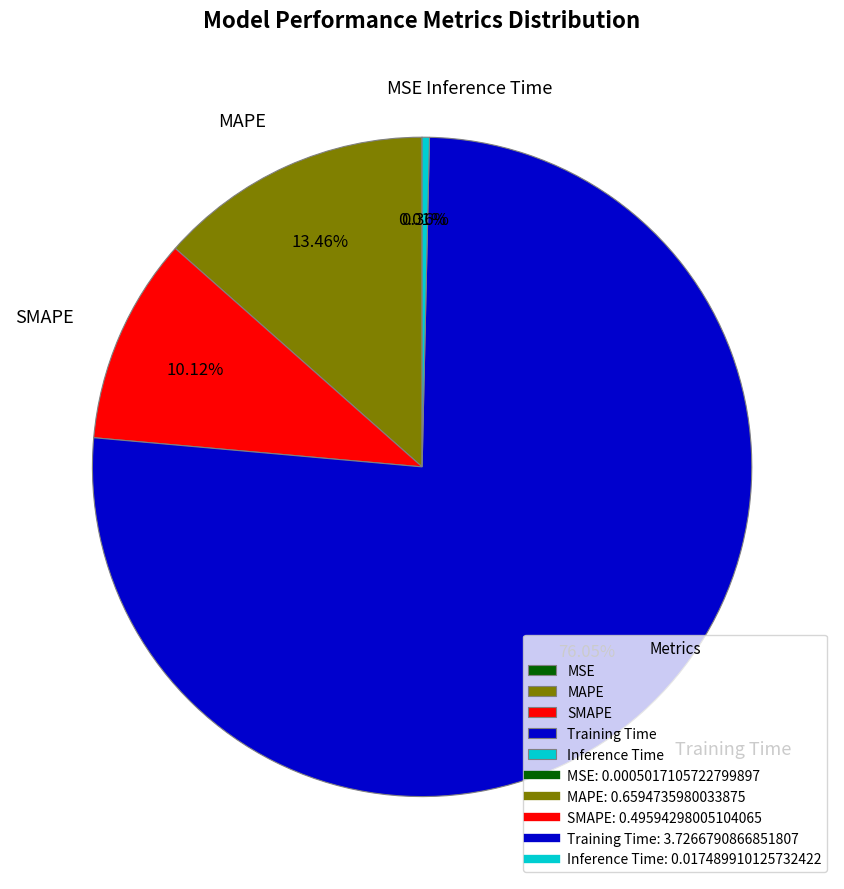

Is there any slice that represents more than half of the pie?

Yes